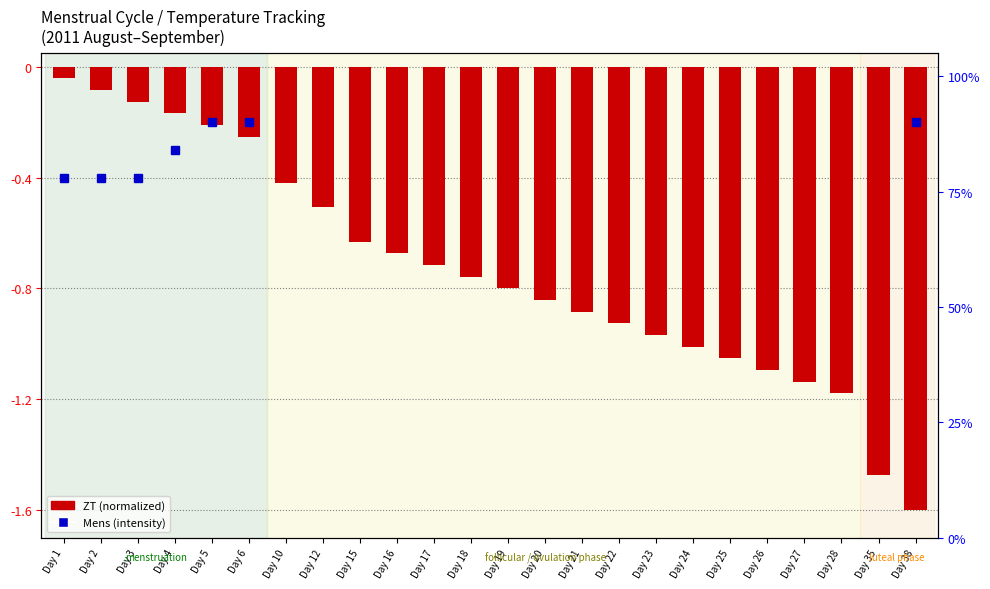

What is the difference between the maximum and minimum values?

1.6